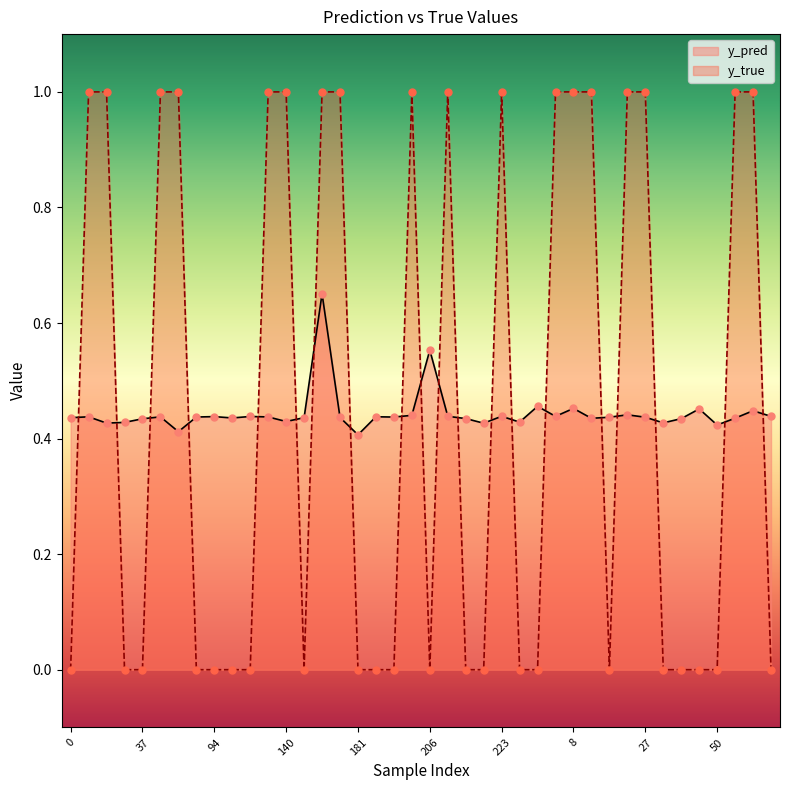

Which series has the largest total across all categories?

y_true